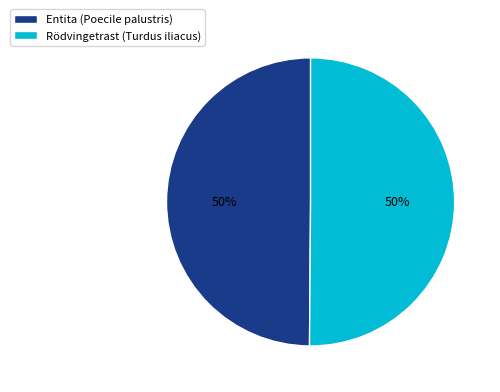

To the nearest percent, what percentage of the pie is Rödvingetrast (Turdus iliacus)?

50%